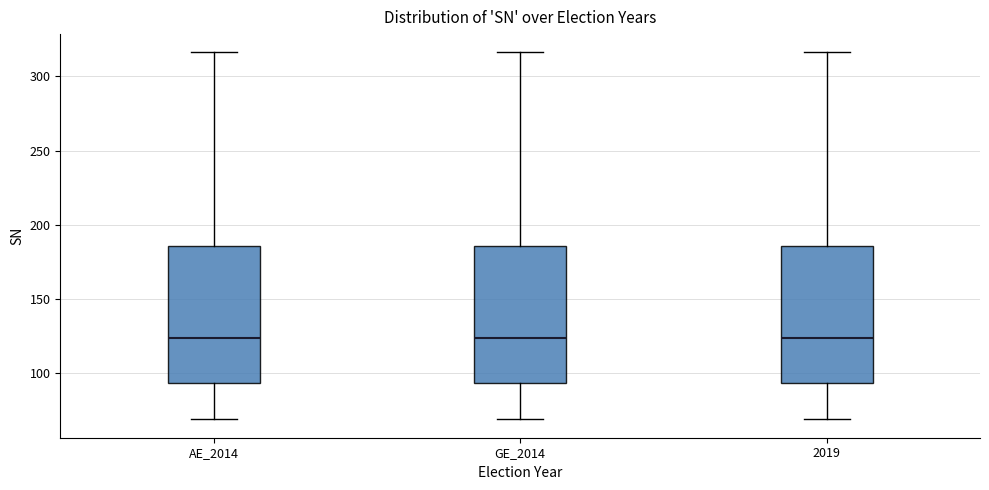

Where does the median line of the box for 2019 sit on the y-axis? The values are not printed on the chart, so give them approximately, as read against the axis.

125